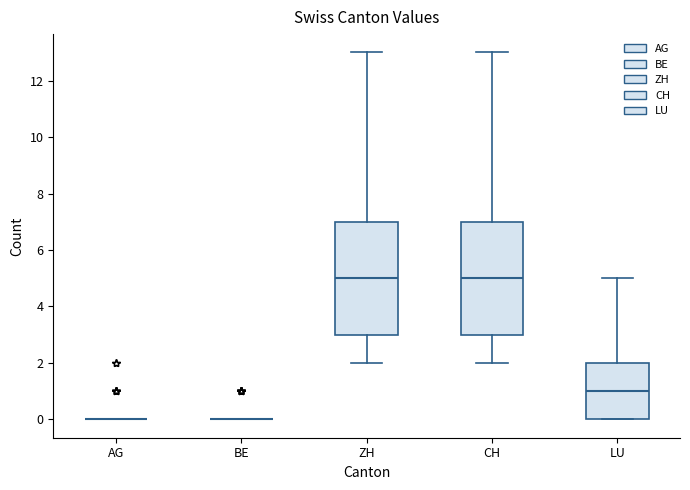

Reading left to right, transcribe this box plot: for each box, give where its median line is, the range the box spans, and where its two whiskers end, as read against the y-axis. The values are not printed on the chart, so give them approximately, as read against the axis.

AG: box collapsed to a line at 0, whiskers 0 to 0
BE: box collapsed to a line at 0, whiskers 0 to 0
ZH: median 5, box 3 to 7, whiskers 2 to 13
CH: median 5, box 3 to 7, whiskers 2 to 13
LU: median 1, box 0 to 2, whiskers 0 to 5